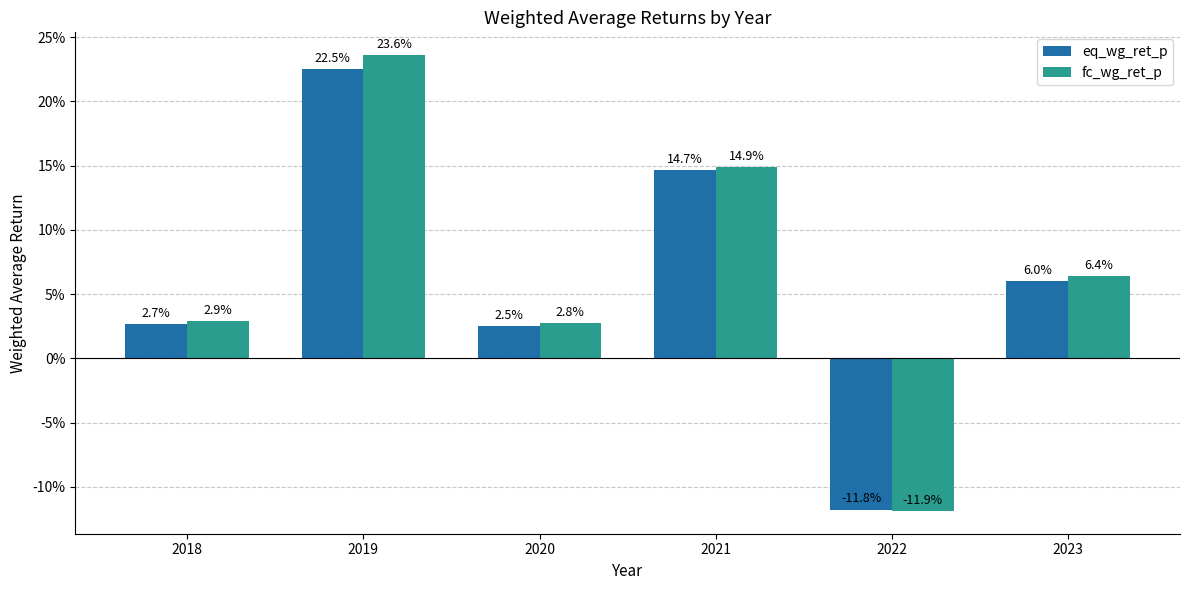

What are all the series names shown in the legend?

eq_wg_ret_p, fc_wg_ret_p